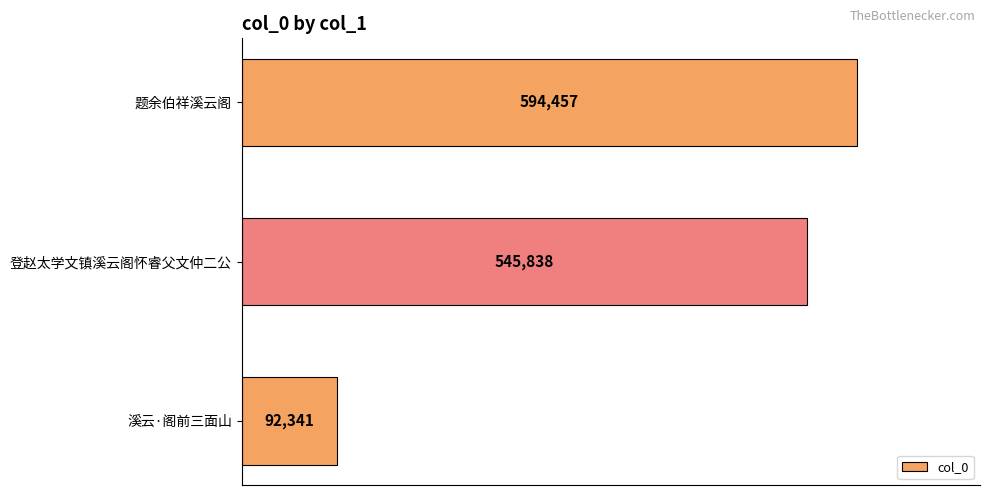

Reading bottom to top, extract all data points from this chart.

溪云·阁前三面山=92341	登赵太学文镇溪云阁怀睿父文仲二公=545838	题余伯祥溪云阁=594457